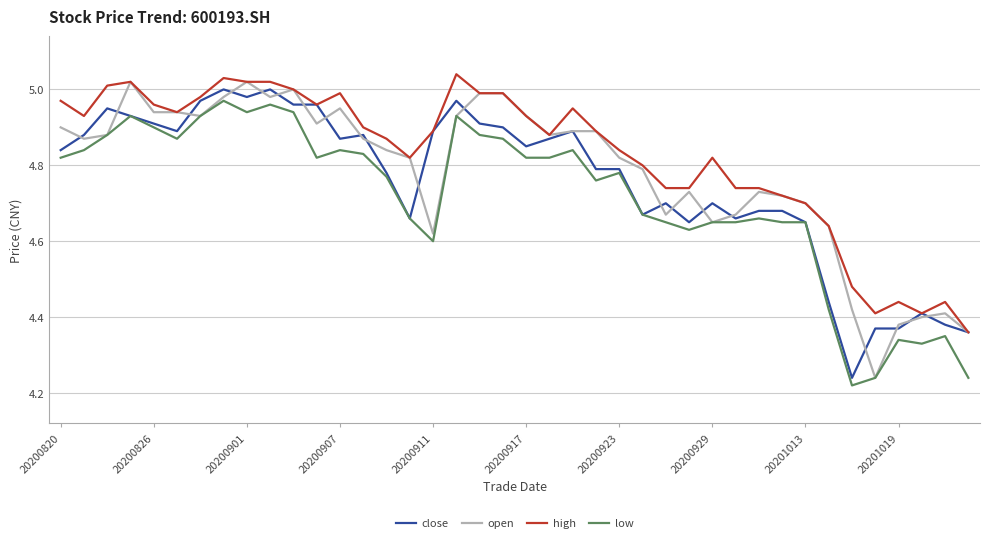

Which series has the largest total across all categories?

high